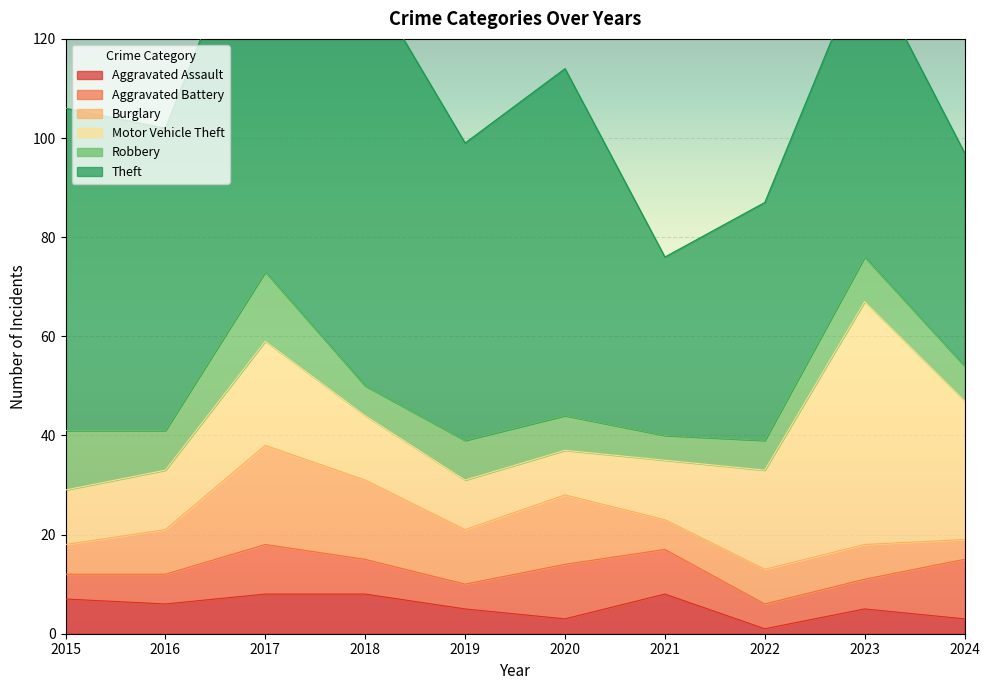

Between which two adjacent categories do Aggravated Assault and Aggravated Battery first intersect?

2017 and 2018